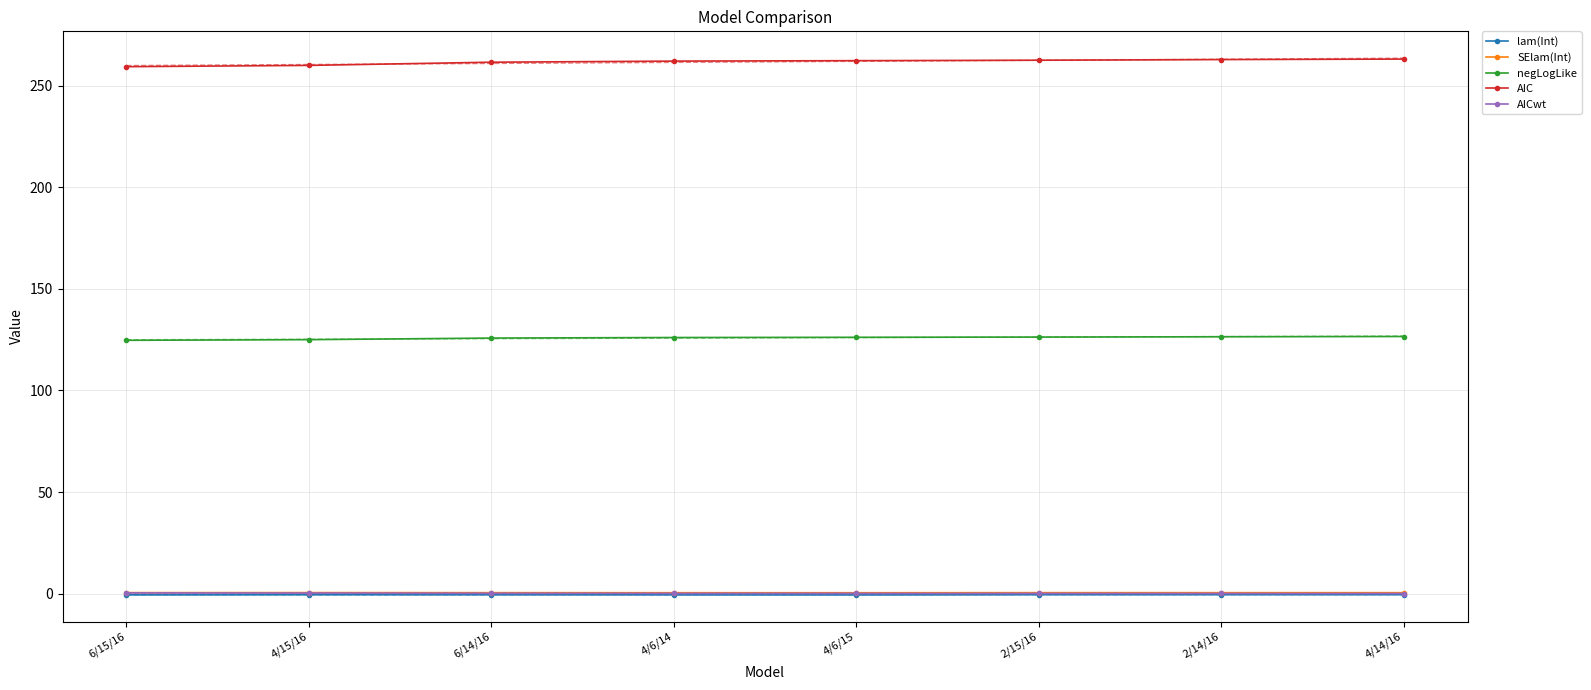

At which label does negLogLike first exceed 126?

4/6/14